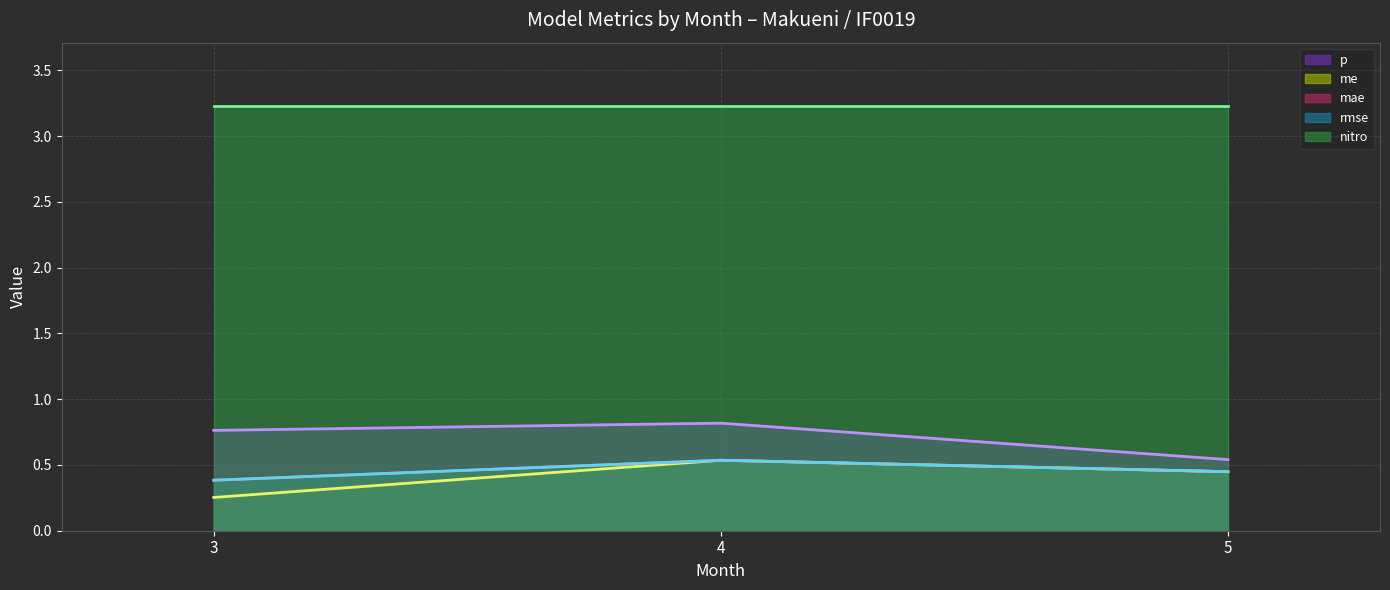

What is the total value across all series at 4?

5.7